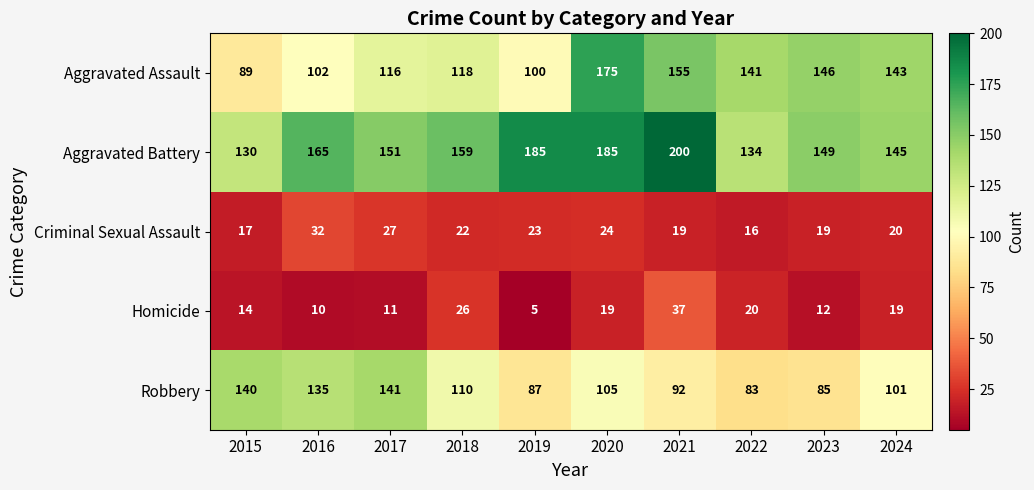

At which label is Robbery closest to 112?

2018